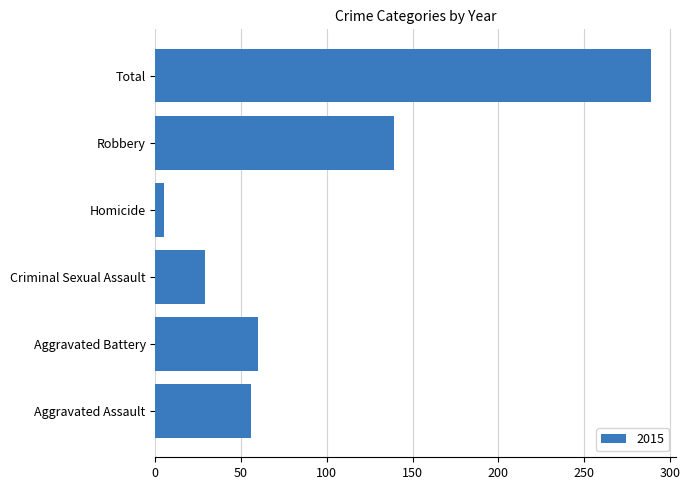

What is the ratio of the value at Aggravated Assault to the value at Robbery?

0.4